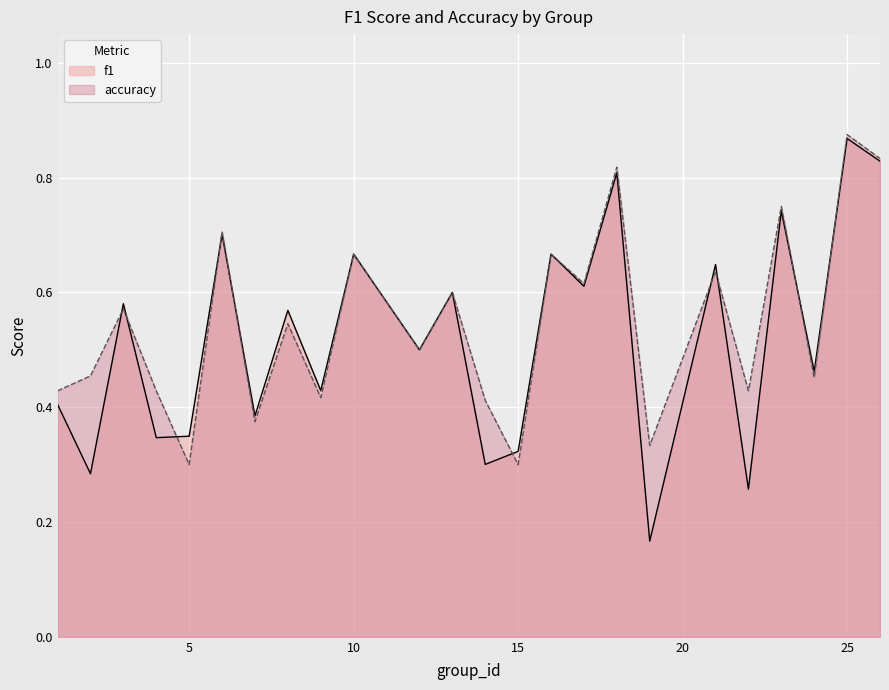

Between 4 and 13, which series saw the biggest shift?

f1